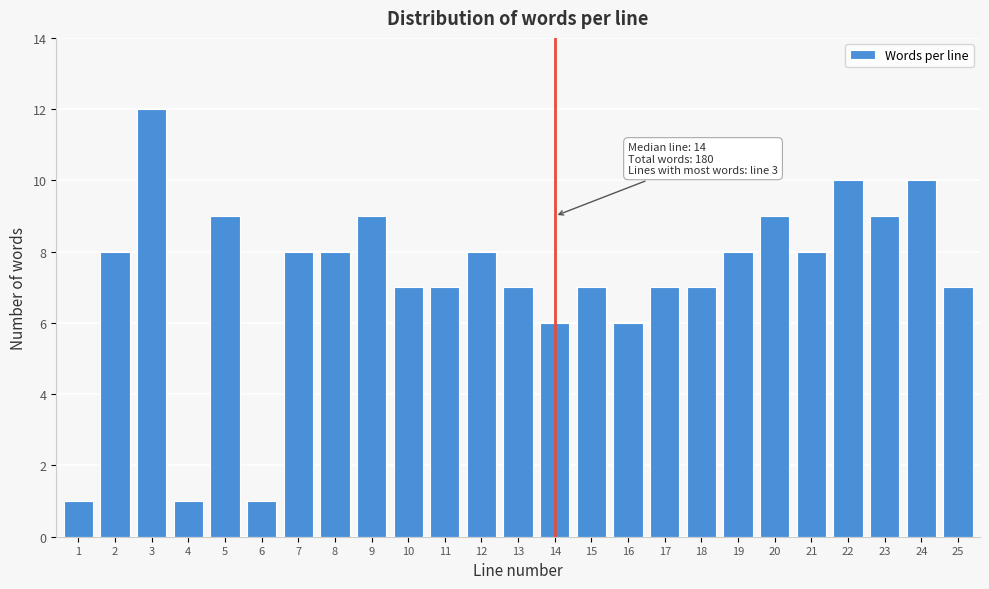

Reading left to right, transcribe all the data shown in this chart.

1	8	12	1	9	1	8	8	9	7	7	8	7	6	7	6	7	7	8	9	8	10	9	10	7